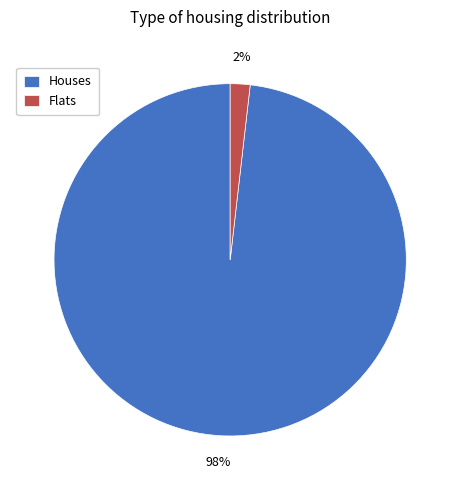

Is Houses the majority of the pie?

Yes